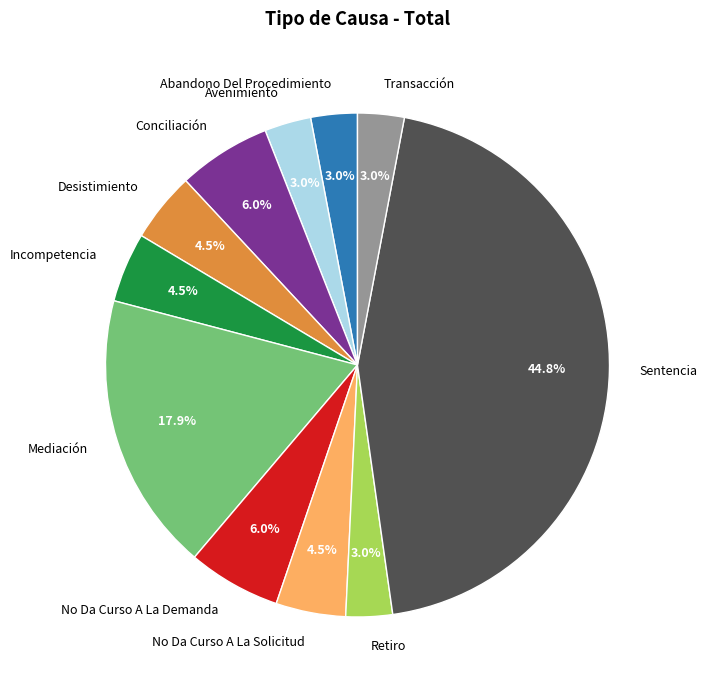

Does any single category account for the majority?

No